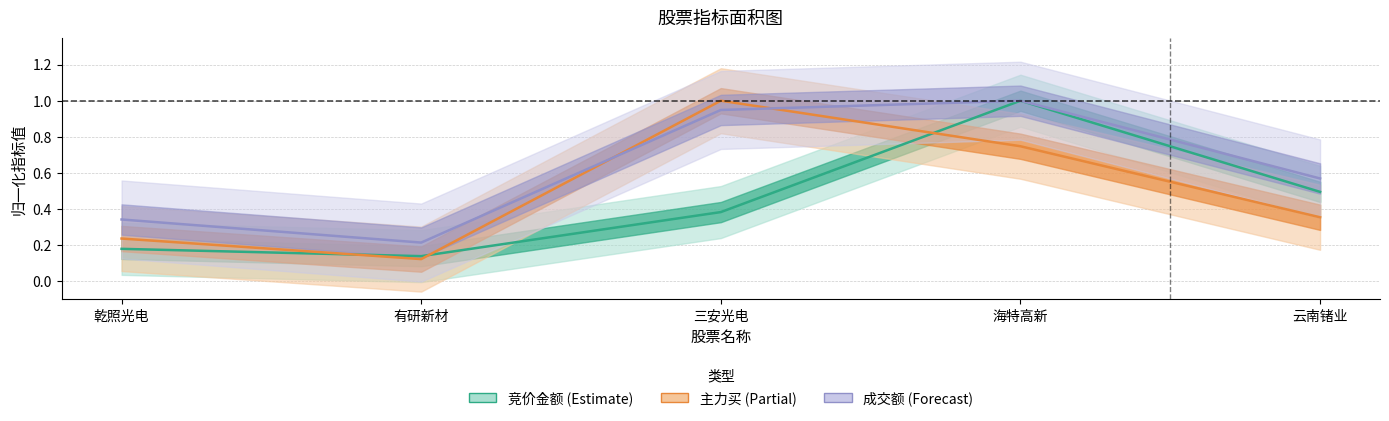

At which label does 成交额 (Forecast) reach its peak?

海特高新